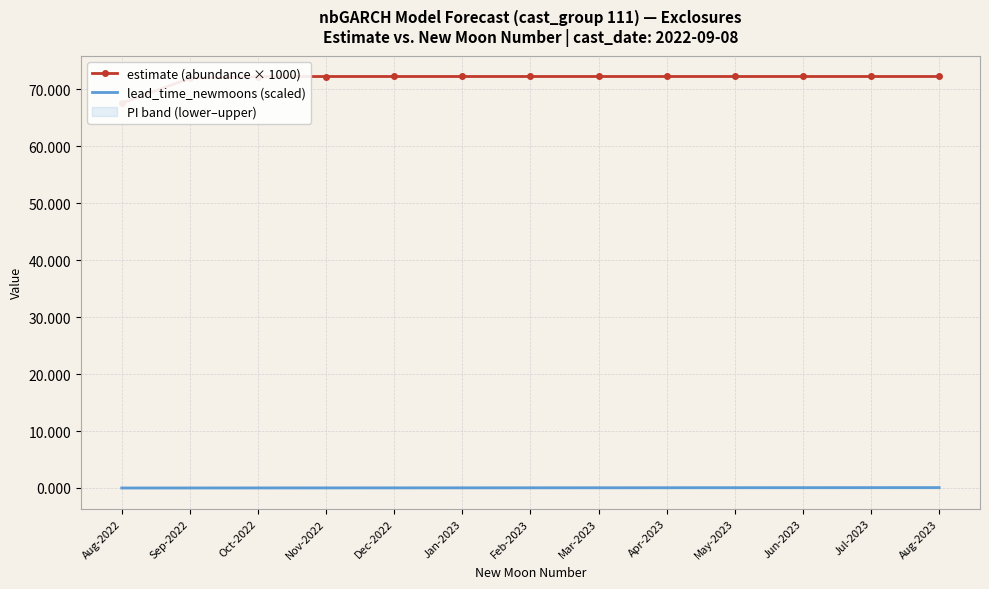

Rank the series by their maximum value, from lowest to highest.

lead_time_newmoons (scaled), estimate (abundance × 1000)